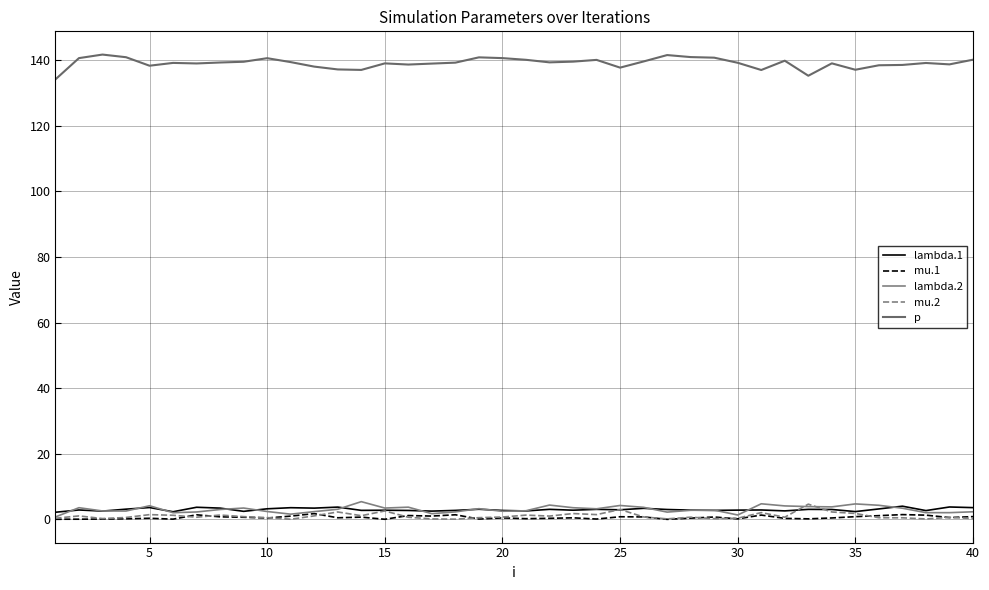

What is the highest value of the lambda.2 series?

5.4